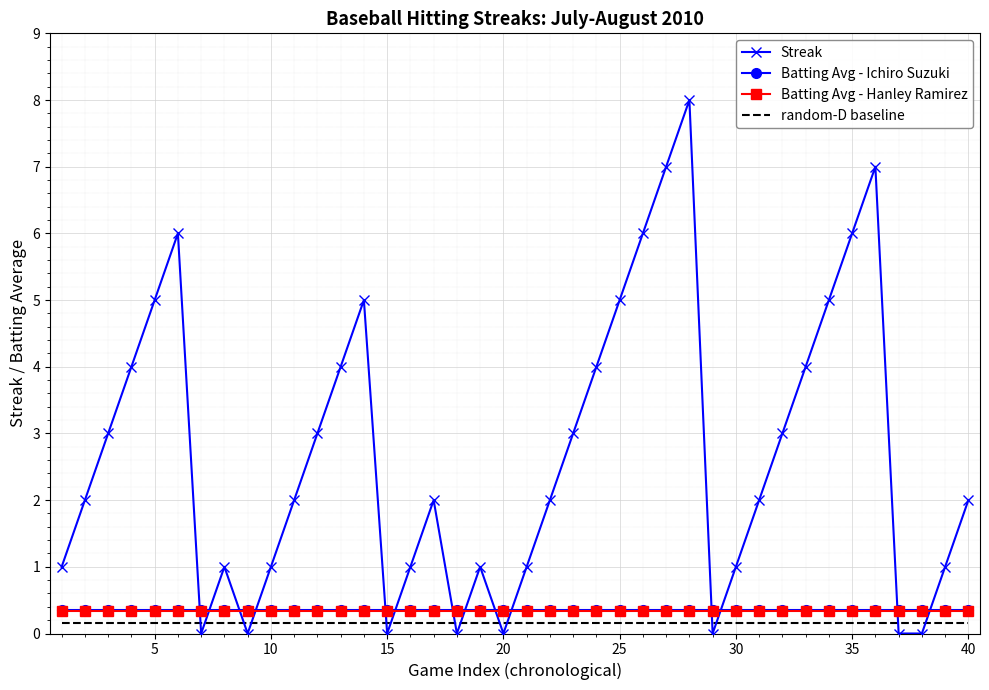

True or false: Batting Avg - Ichiro Suzuki and random-D baseline intersect in this chart.

False